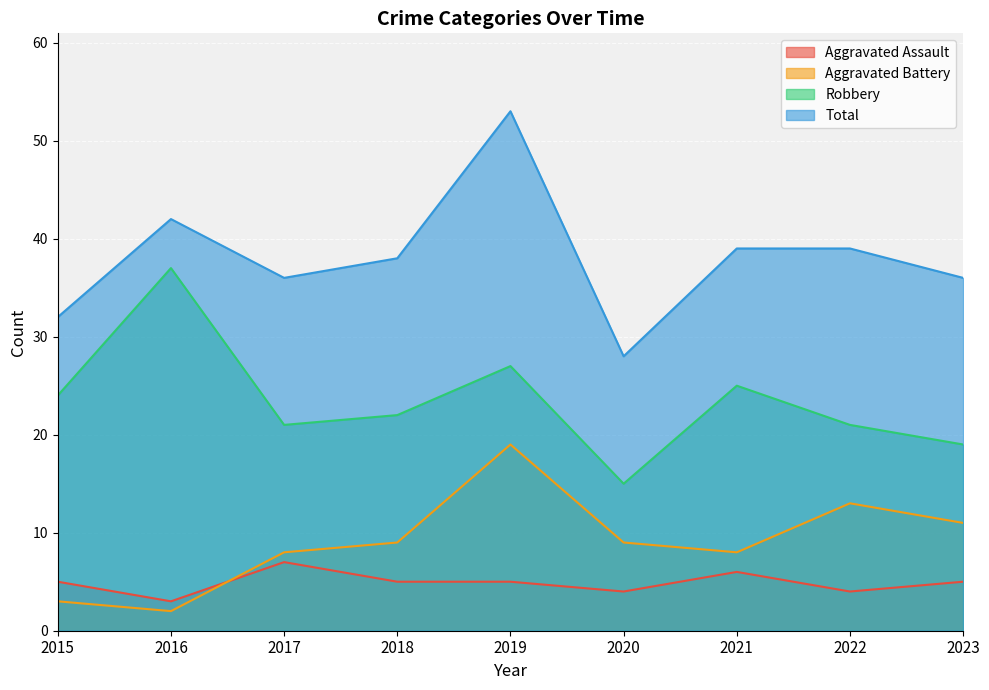

Which series changed the most between 2015 and 2020?

Robbery